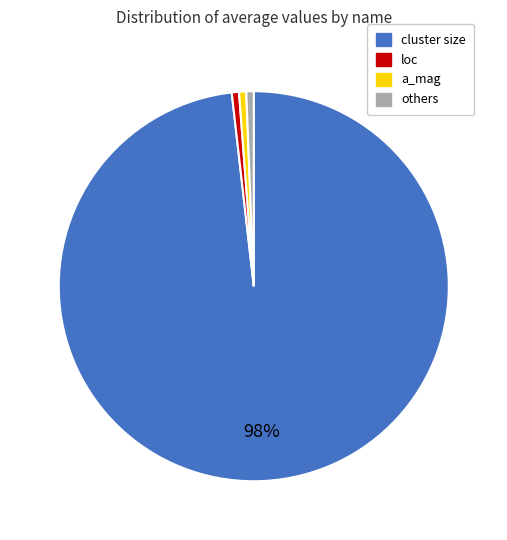

Is the sum of others and loc greater than half?

No